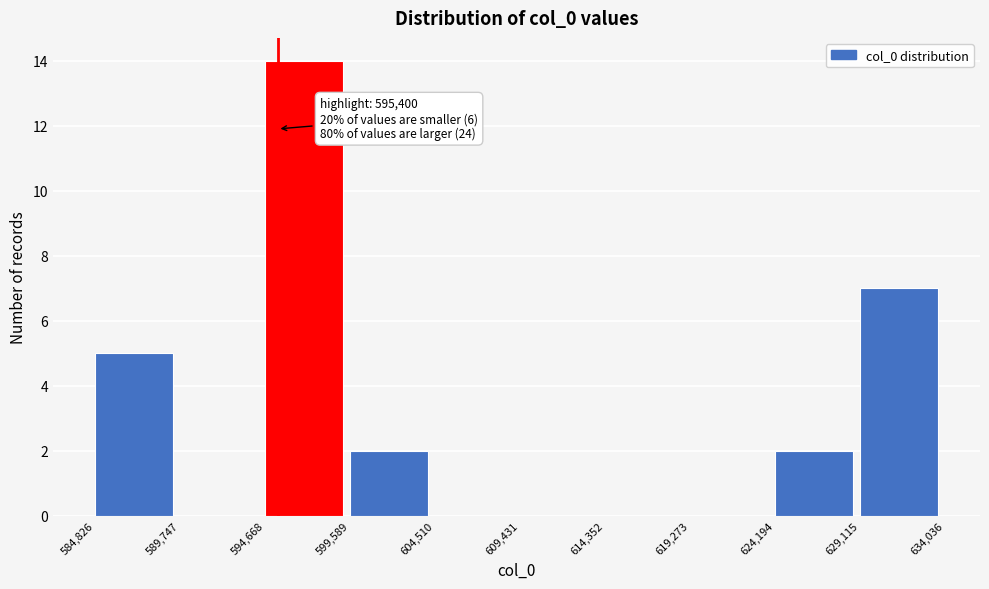

Over which range of the x-axis is the bar tallest?

594,668 to 599,589